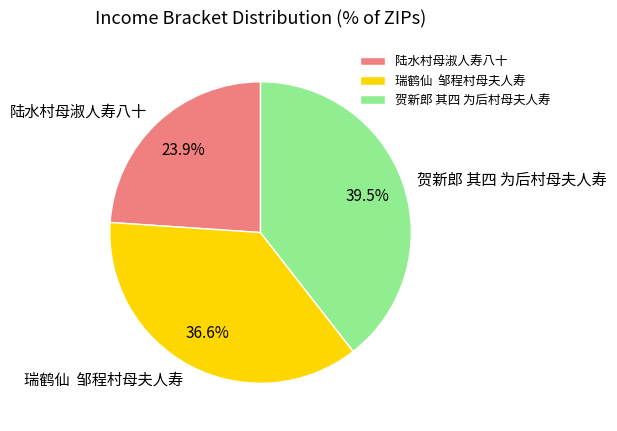

To the nearest percent, what is the average slice percentage?

33%